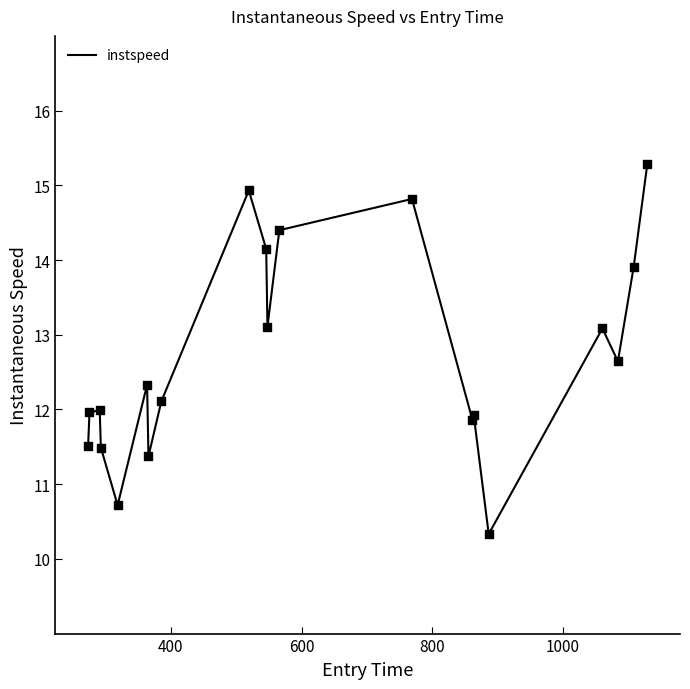

What is the maximum value shown in the chart?

15.3